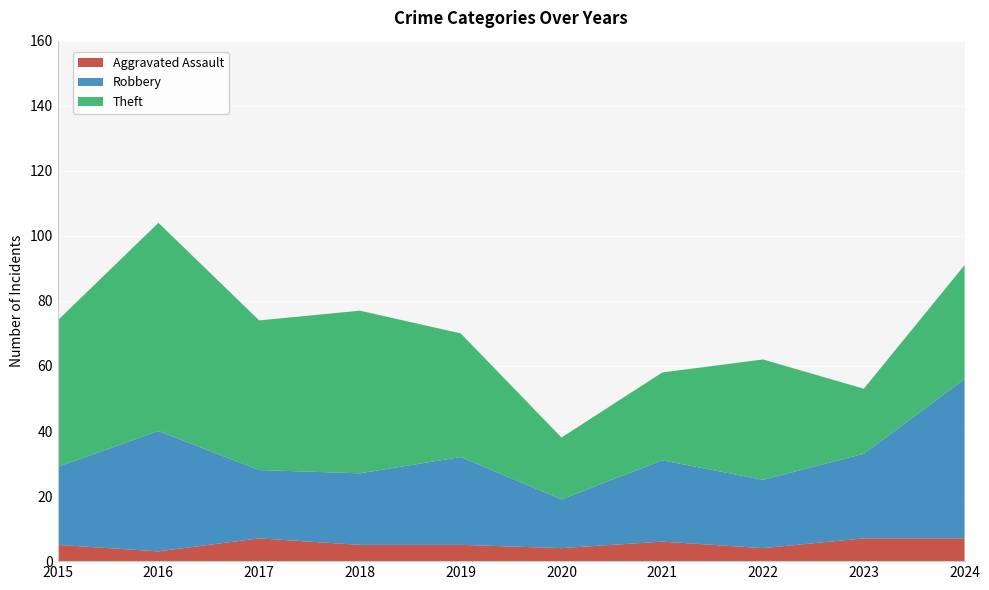

Reading right to left, list all the values displayed in this chart.

Aggravated Assault: 2024=7	2023=7	2022=4	2021=6	2020=4	2019=5	2018=5	2017=7	2016=3	2015=5
Robbery: 2024=49	2023=26	2022=21	2021=25	2020=15	2019=27	2018=22	2017=21	2016=37	2015=24
Theft: 2024=35	2023=20	2022=37	2021=27	2020=19	2019=38	2018=50	2017=46	2016=64	2015=45